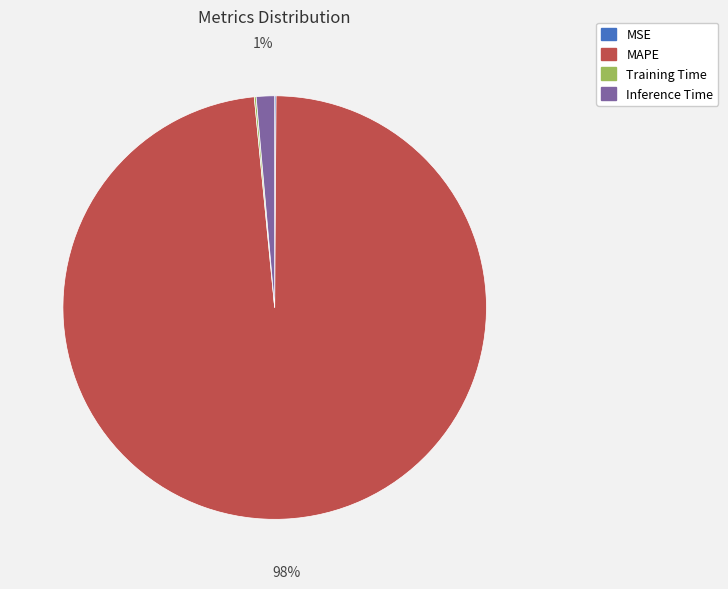

Does MAPE represent more than half of the total?

Yes